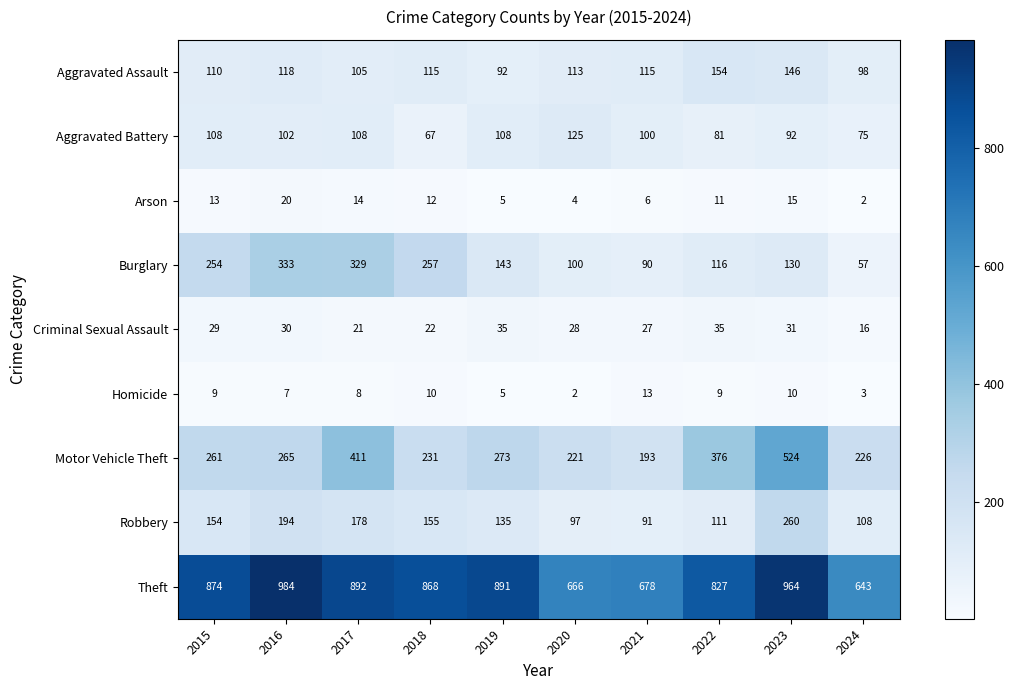

What is the approximate value of Aggravated Battery at 2019?

108